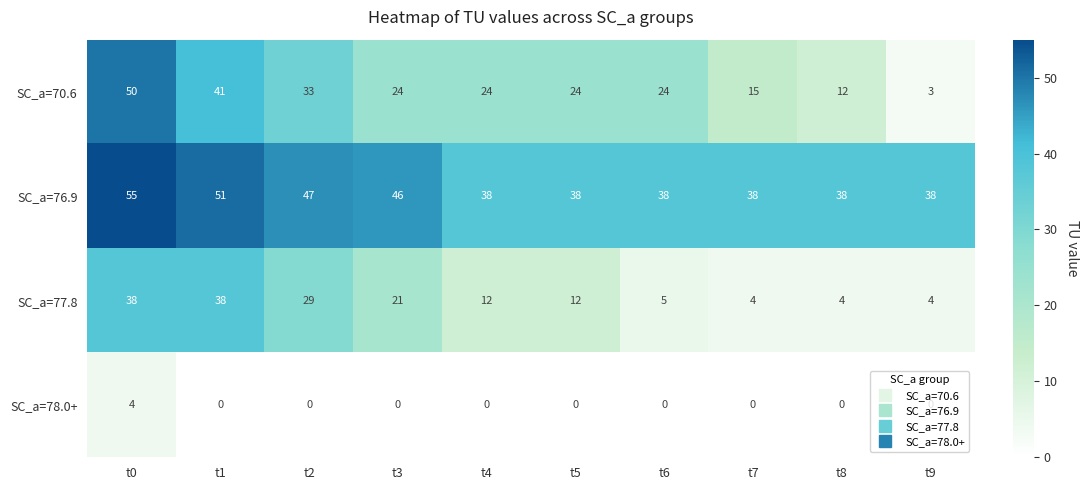

Read the SC_a=70.6 value at t5, to the nearest 5.

25